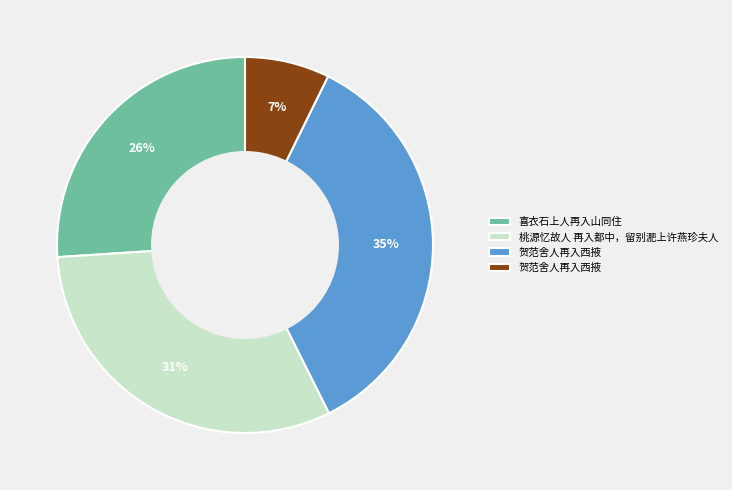

Count the number of slices in the pie.

4